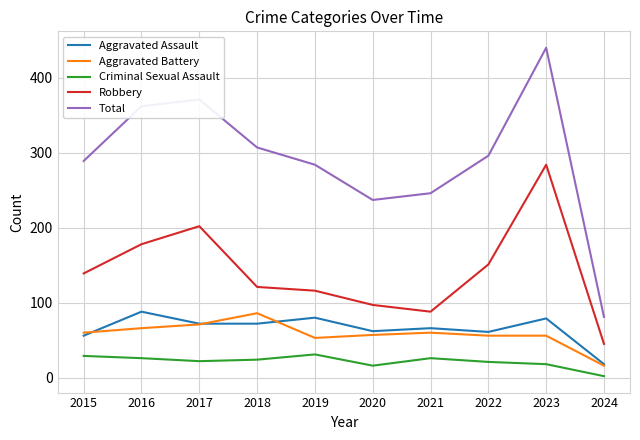

Is the value of Total at 2020 greater than the value of Criminal Sexual Assault at 2017?

Yes